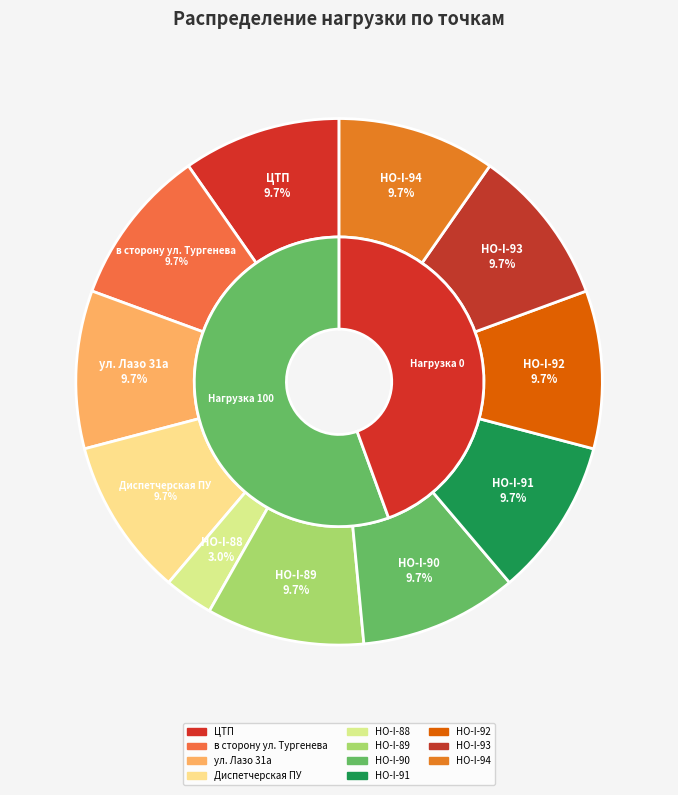

True or false: в сторону ул. Тургенева accounts for 4% of the total.

False